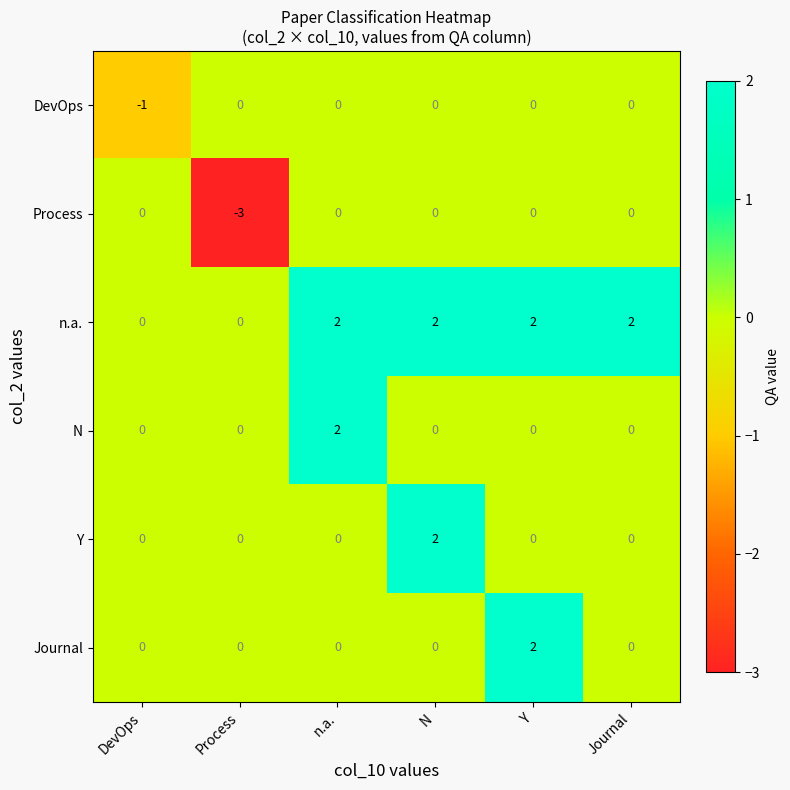

At which label does N reach its peak?

n.a.